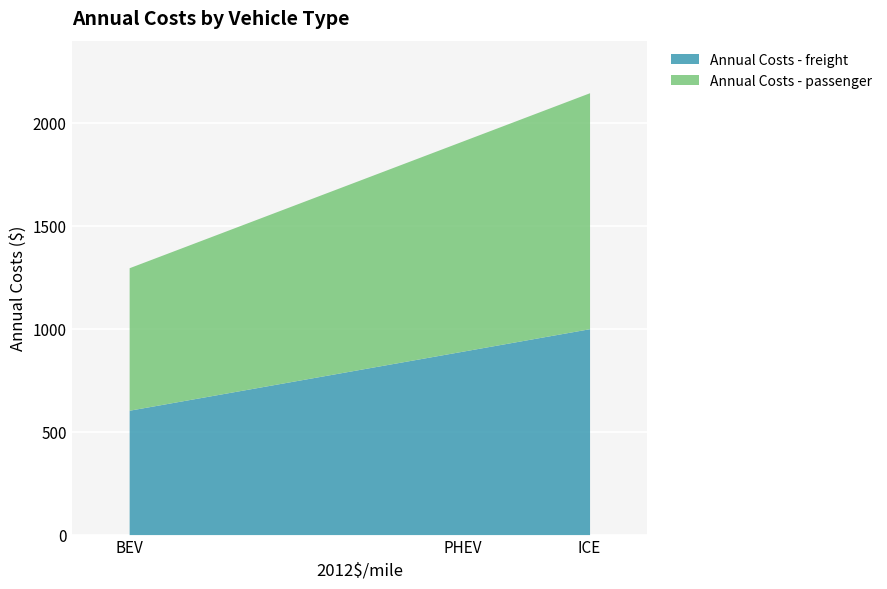

How many distinct data groups are displayed?

2